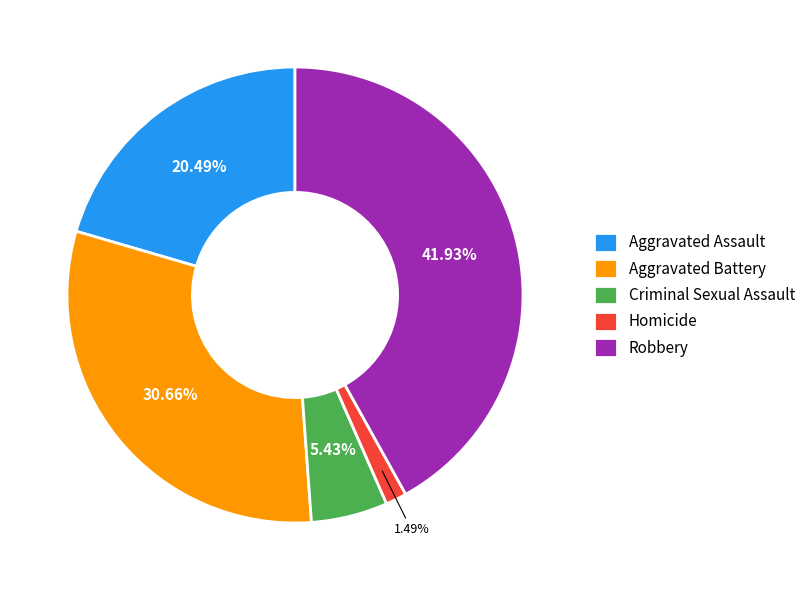

Between Robbery and Aggravated Battery, which is larger?

Robbery